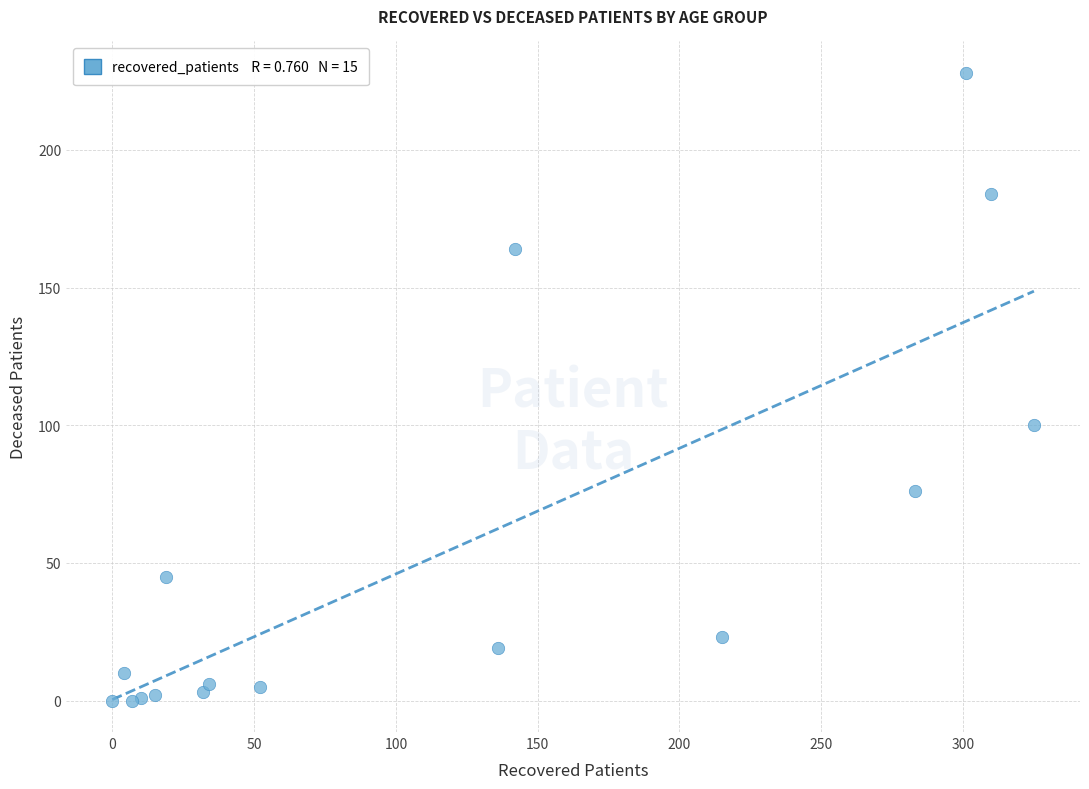

What Y value in the scatter plot is closest to 114?

100